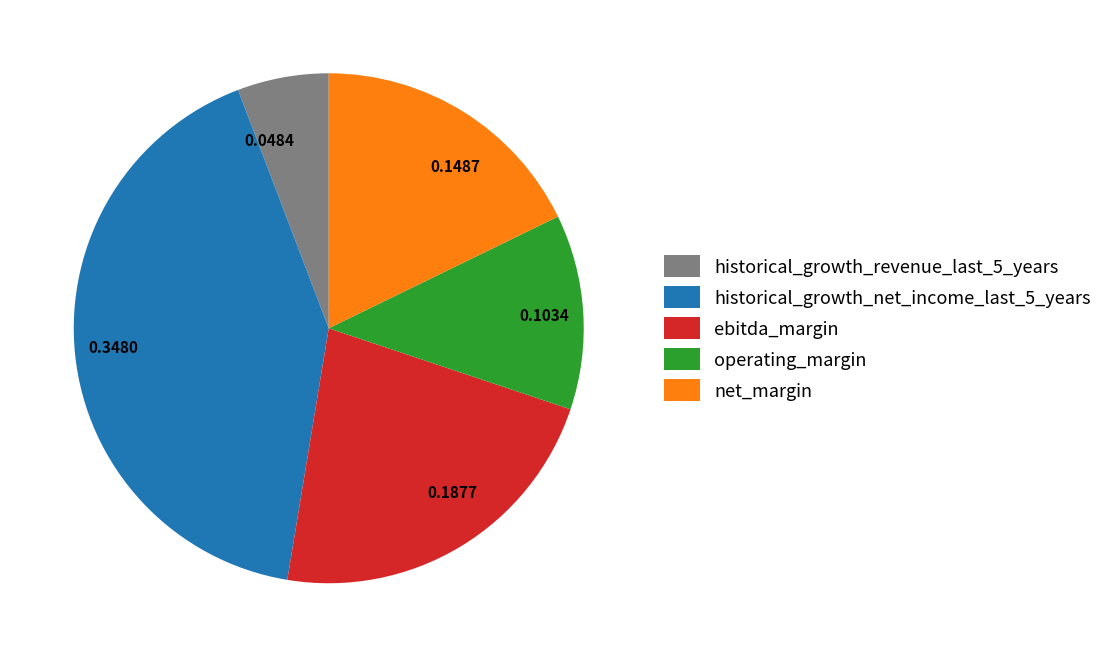

The net_margin slice represents 18% of the pie. True or false?

True